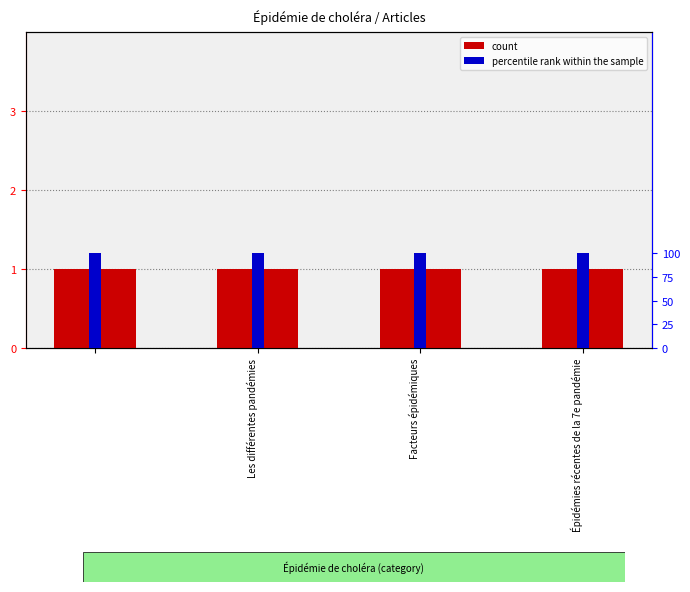

At which category is the sum across all series the highest?

Les différentes pandémies